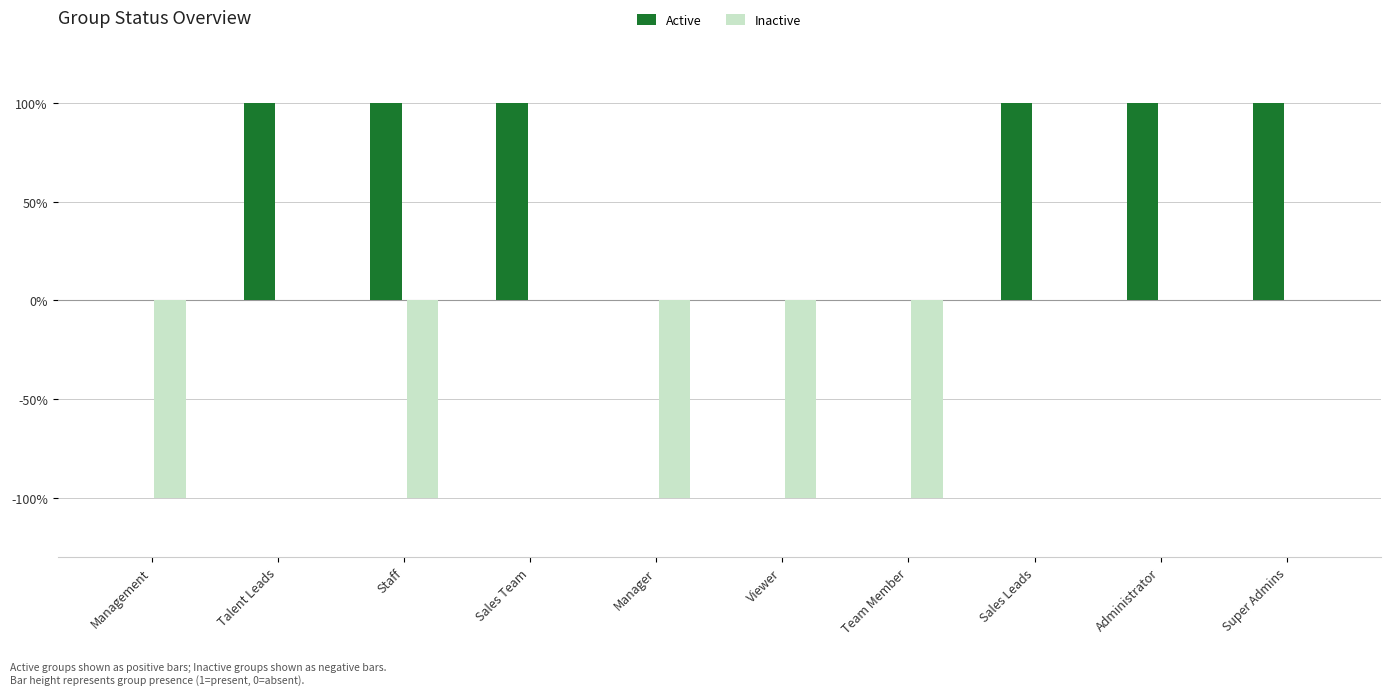

What position from the right is Sales Leads?

3